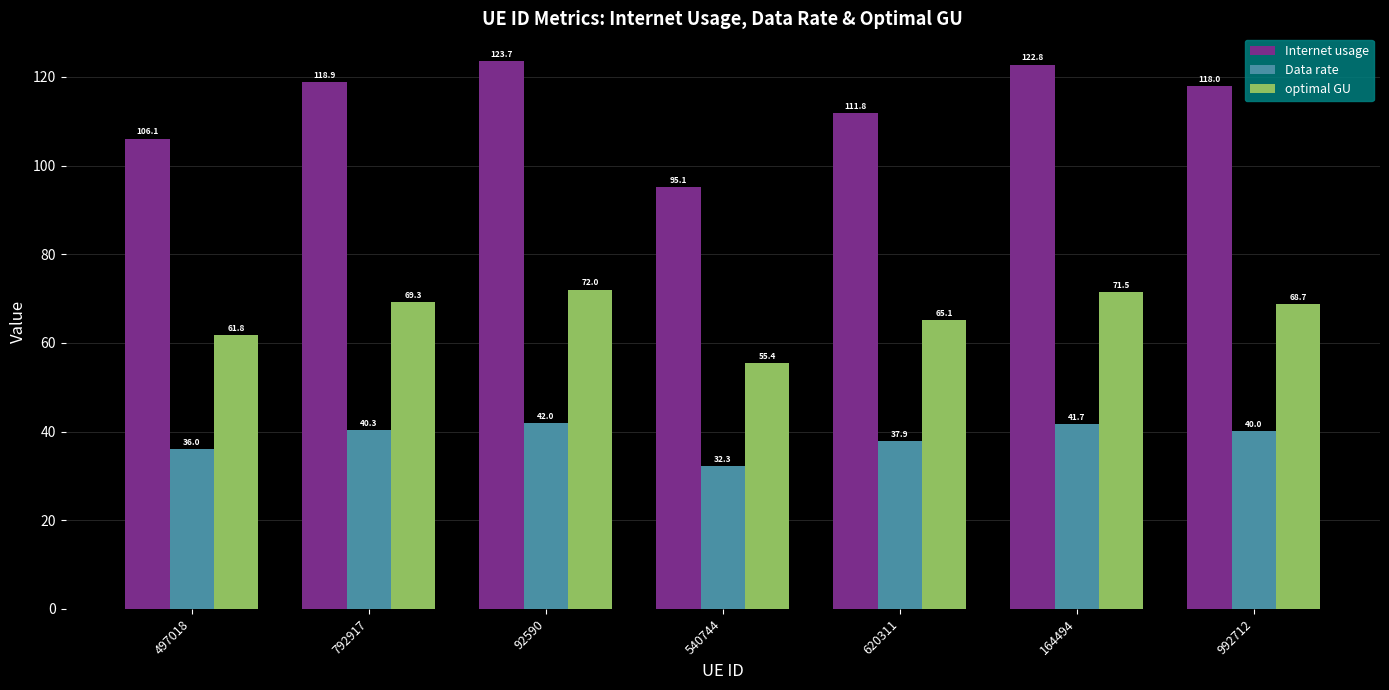

What position from the left is 620311?

5